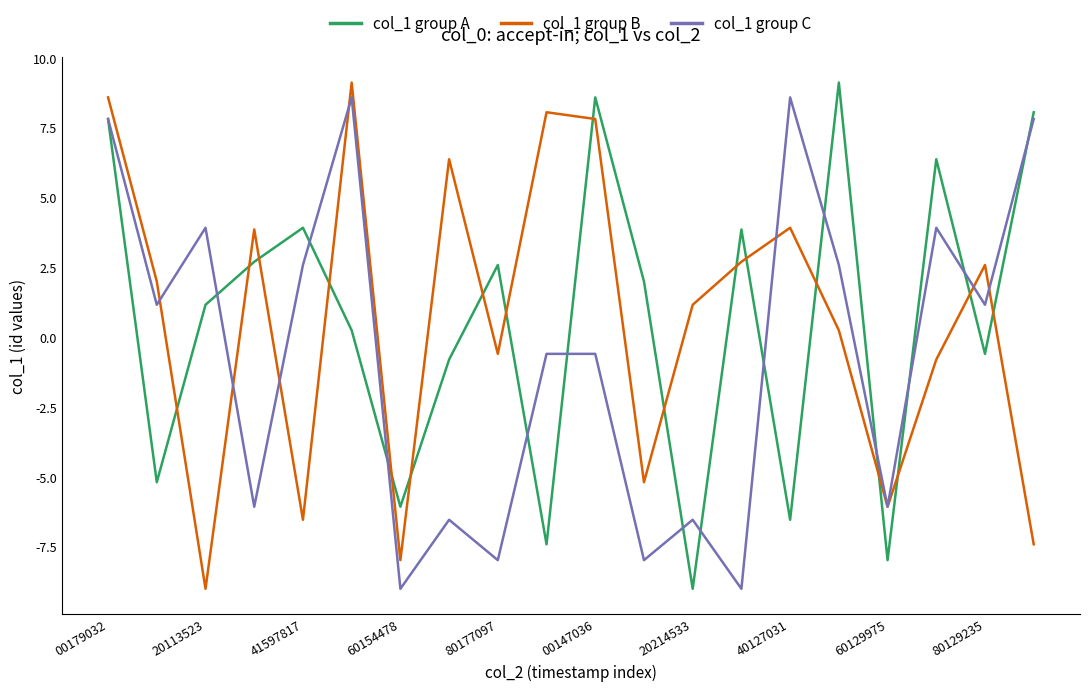

True or false: col_1 group A and col_1 group B intersect in this chart.

True